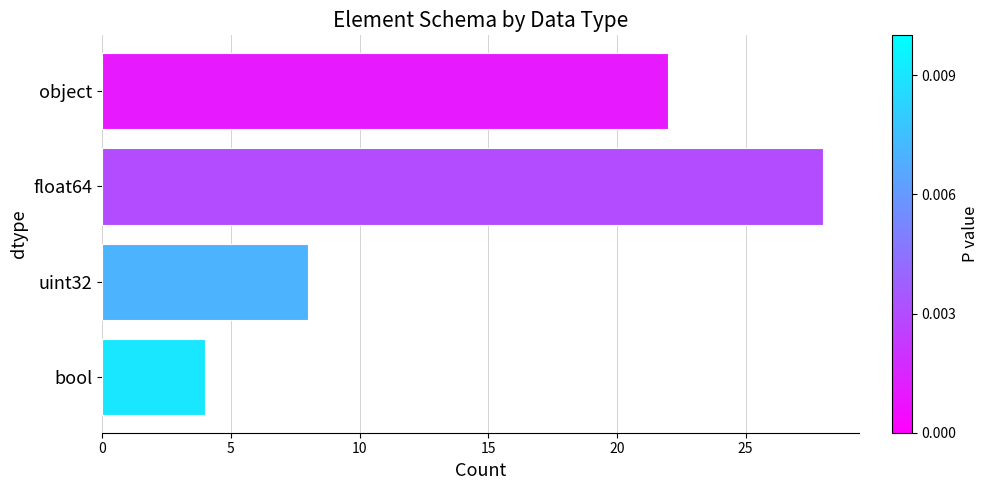

What is the label of the 4th bar from the top?

bool